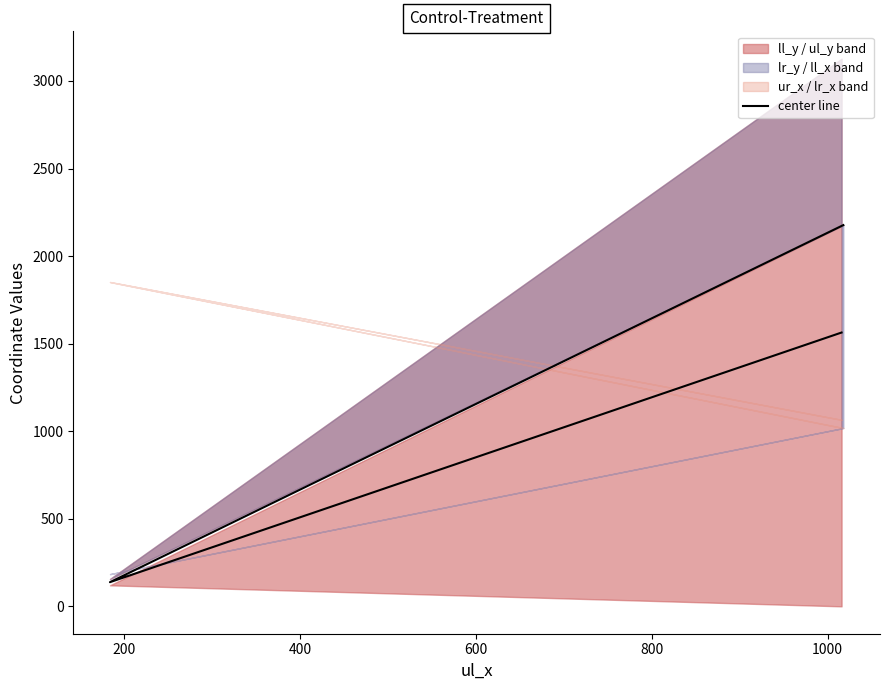

Count the number of values greater than 1563.

2